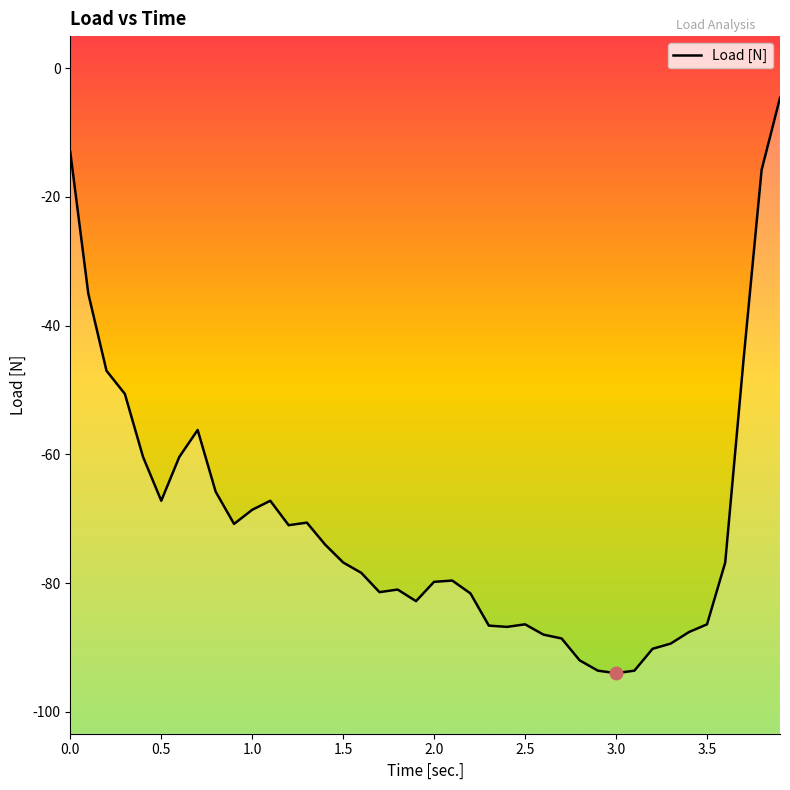

How many lines are shown in the chart?

1